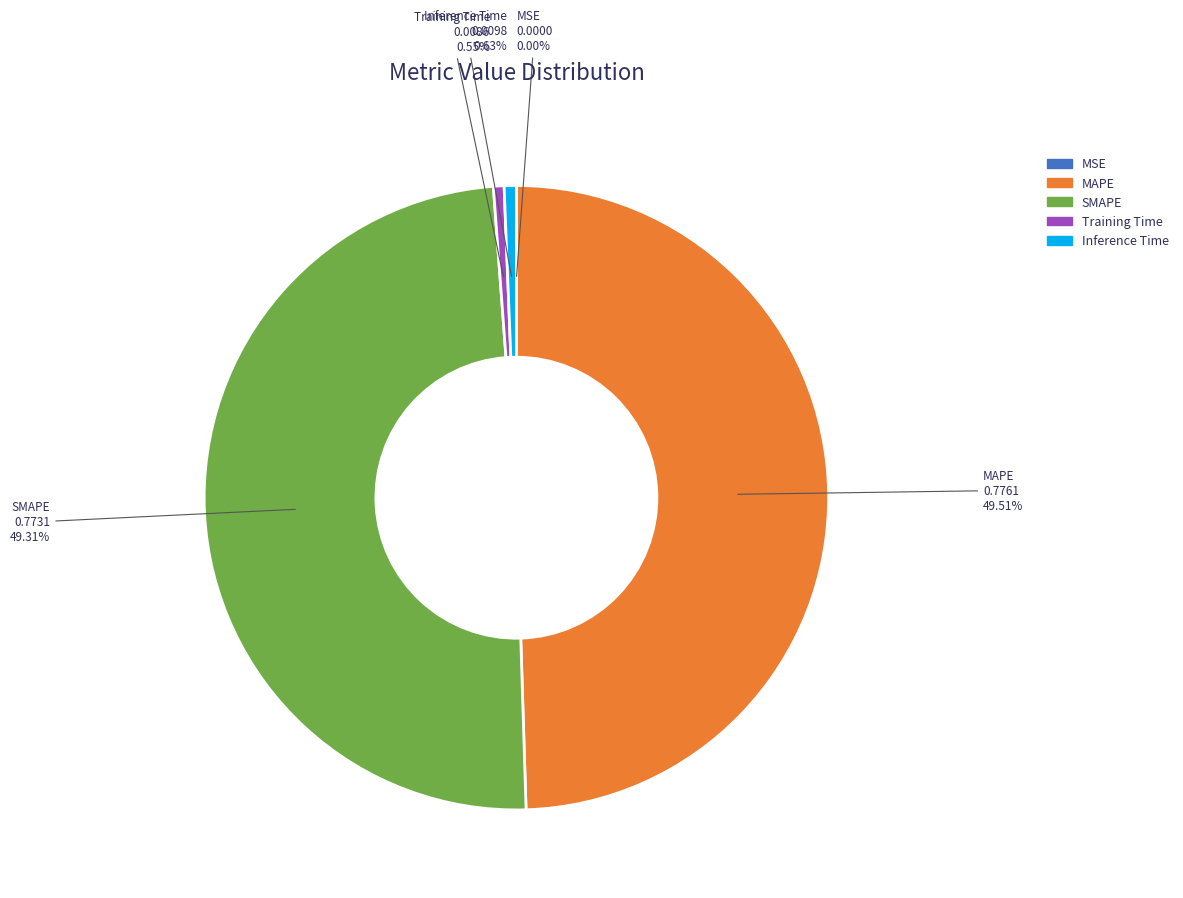

To the nearest percent, what is the difference between the largest and smallest slice percentages?

50%